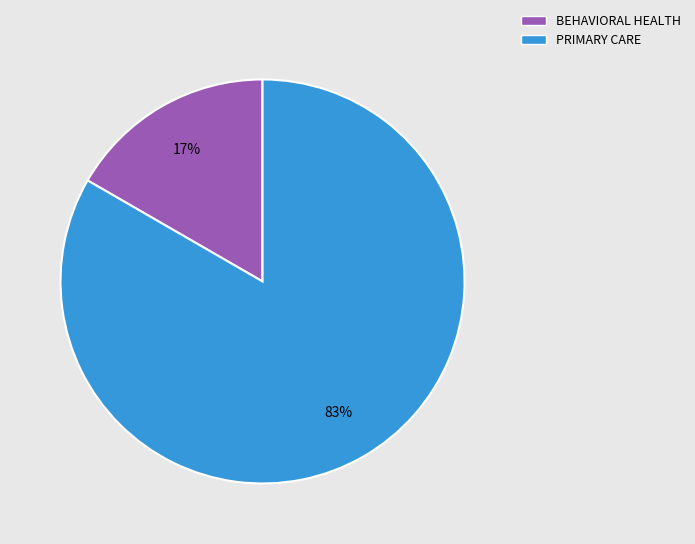

Which slice is the largest?

PRIMARY CARE